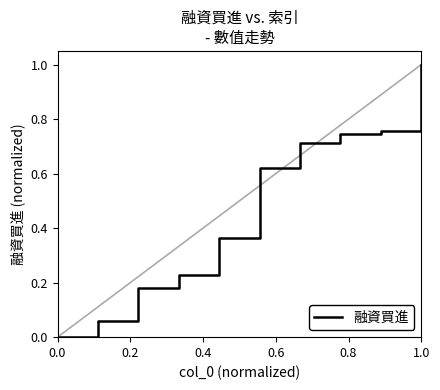

What is the average value?

0.5